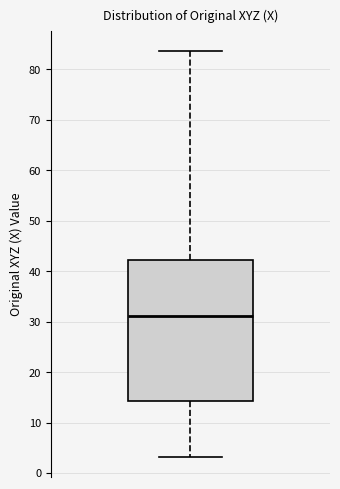

Transcribe this box plot: give where the median line is, the range the box spans, and where the two whiskers end, as read against the y-axis. The values are not printed on the chart, so give them approximately, as read against the axis.

median 31, box 14 to 42, whiskers 3 to 84